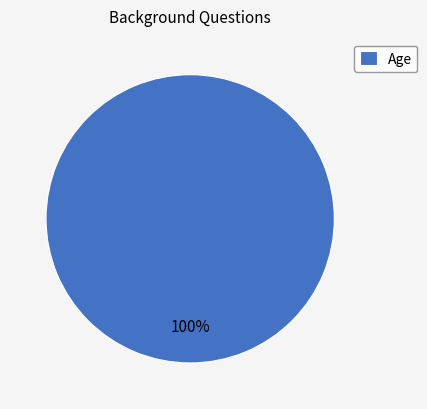

Rank the categories by value from lowest to highest.

Age